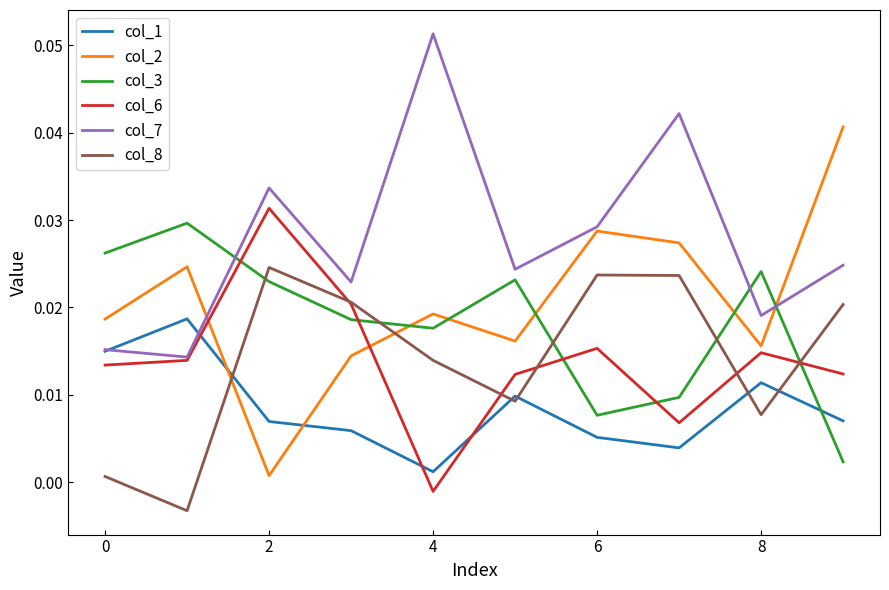

What are all the series names shown in the legend?

col_1, col_2, col_3, col_6, col_7, col_8